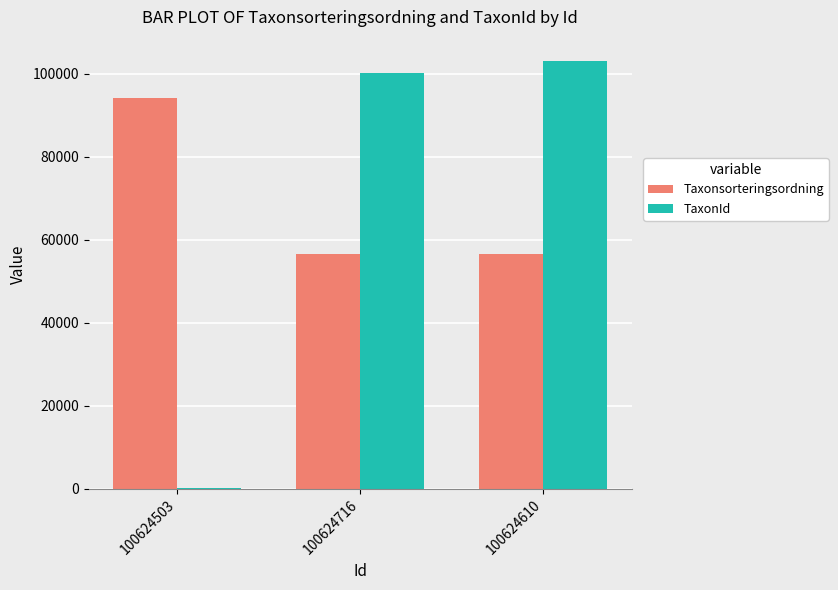

Count the number of categories in the chart.

3